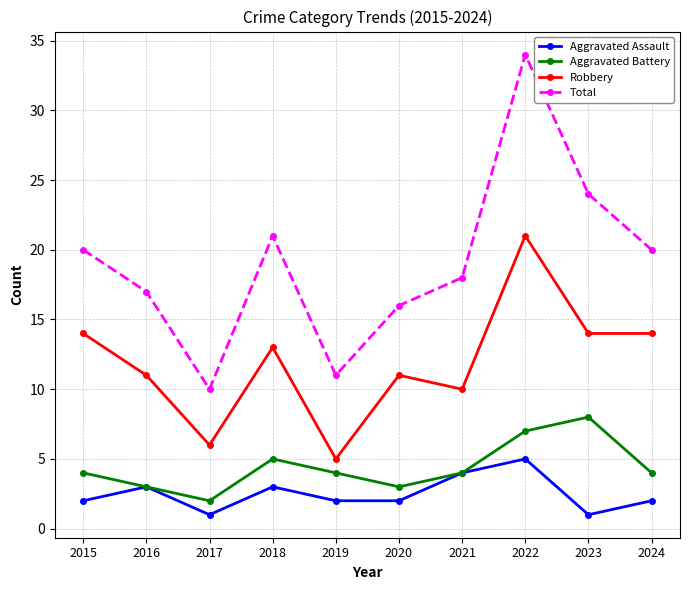

What is the value of the Aggravated Assault point at the 2nd from the left?

3